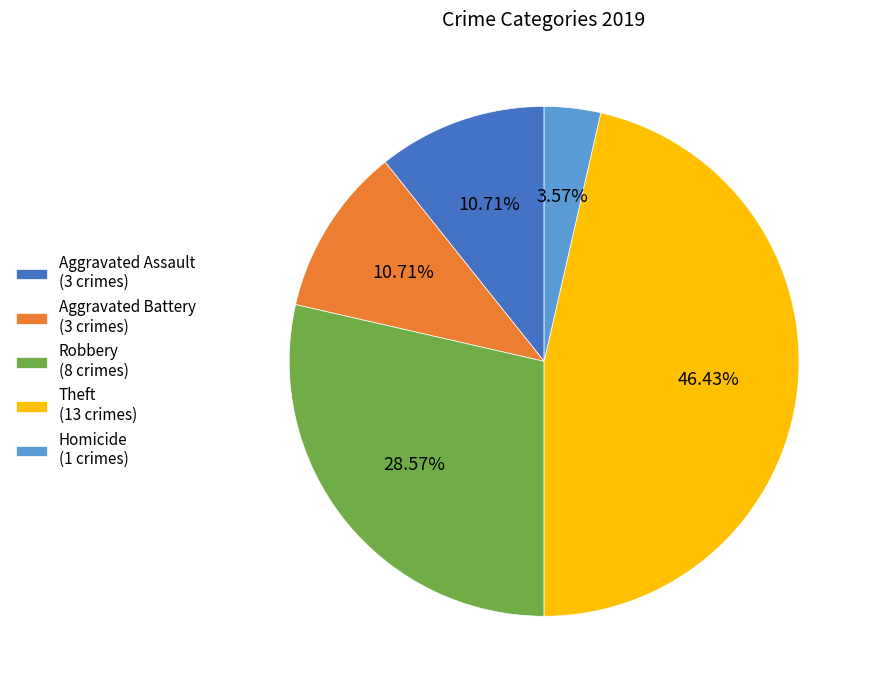

To the nearest percent, what percentage of the pie is Aggravated Assault?

11%